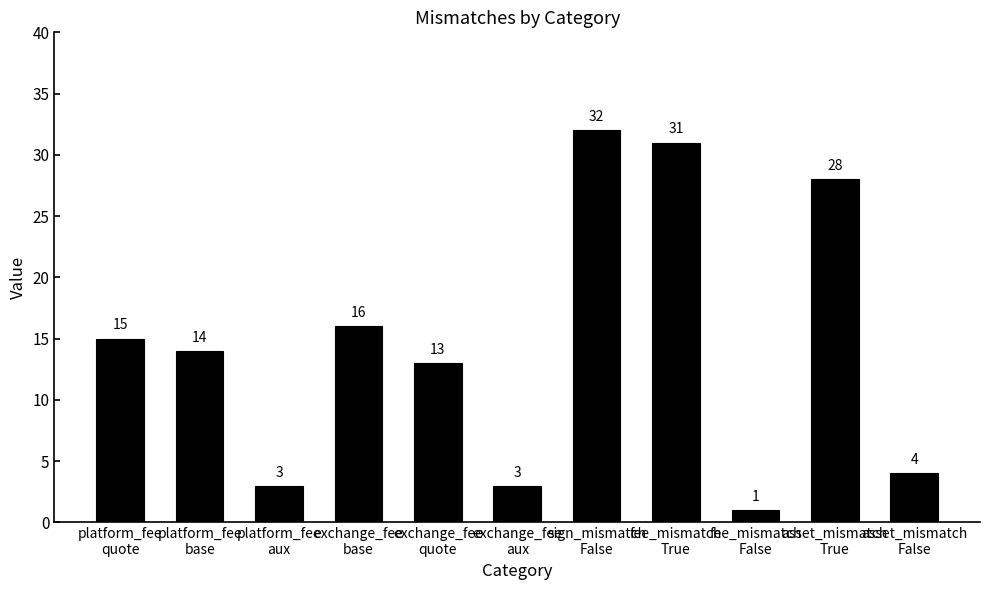

What is the label of the 11th bar from the left?

asset_mismatch
False